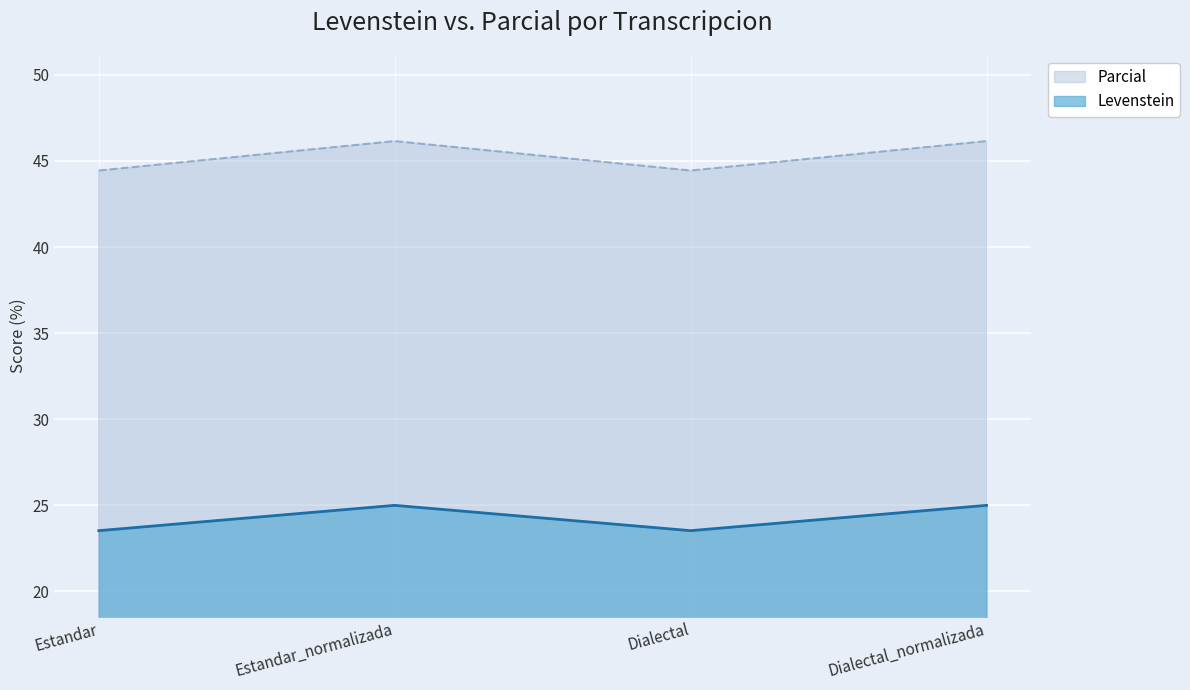

At how many categories does at least one series exceed 38?

4